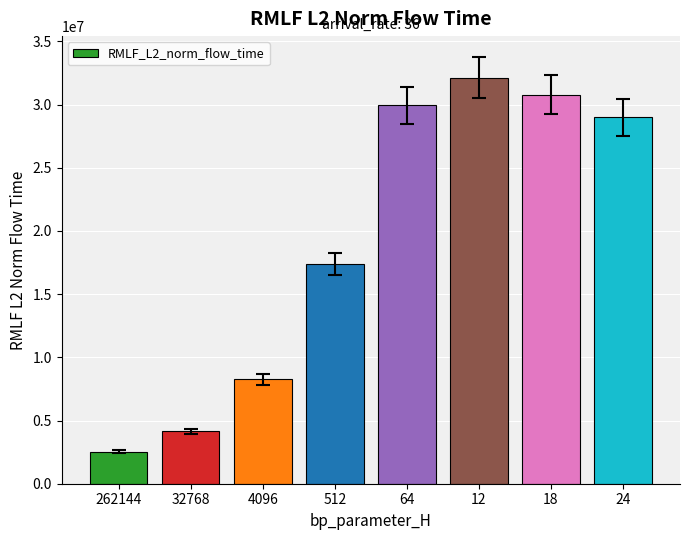

What is the smallest value displayed?

2546521.4